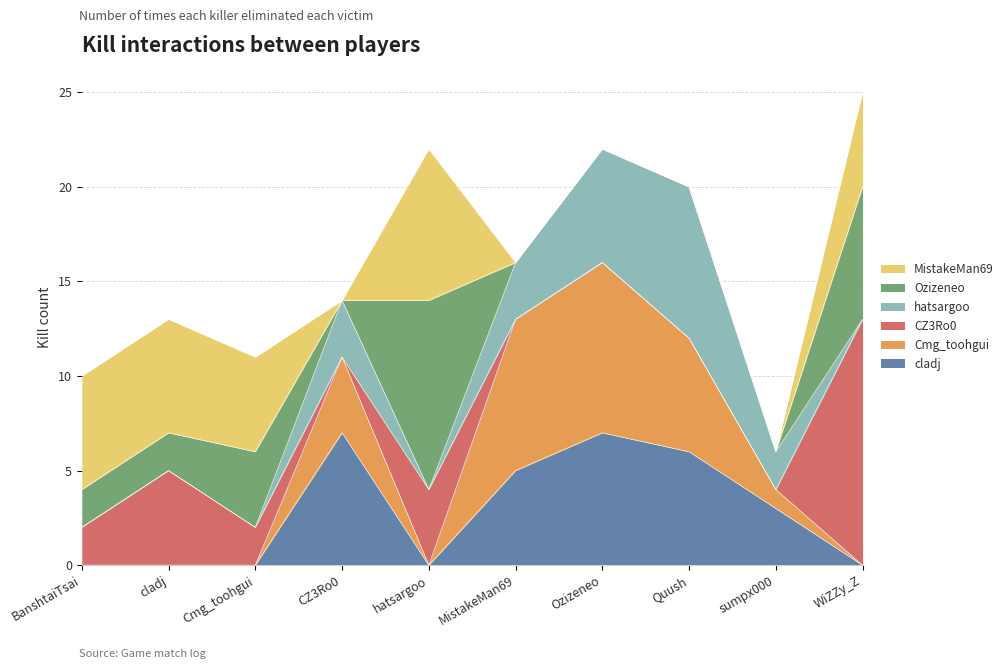

Reading right to left, list all the values displayed in this chart.

cladj: 0	3	6	7	5	0	7	0	0	0
Cmg_toohgui: 0	1	6	9	8	0	4	0	0	0
CZ3Ro0: 13	0	0	0	0	4	0	2	5	2
hatsargoo: 0	2	8	6	3	0	3	0	0	0
Ozizeneo: 7	0	0	0	0	10	0	4	2	2
MistakeMan69: 5	0	0	0	0	8	0	5	6	6